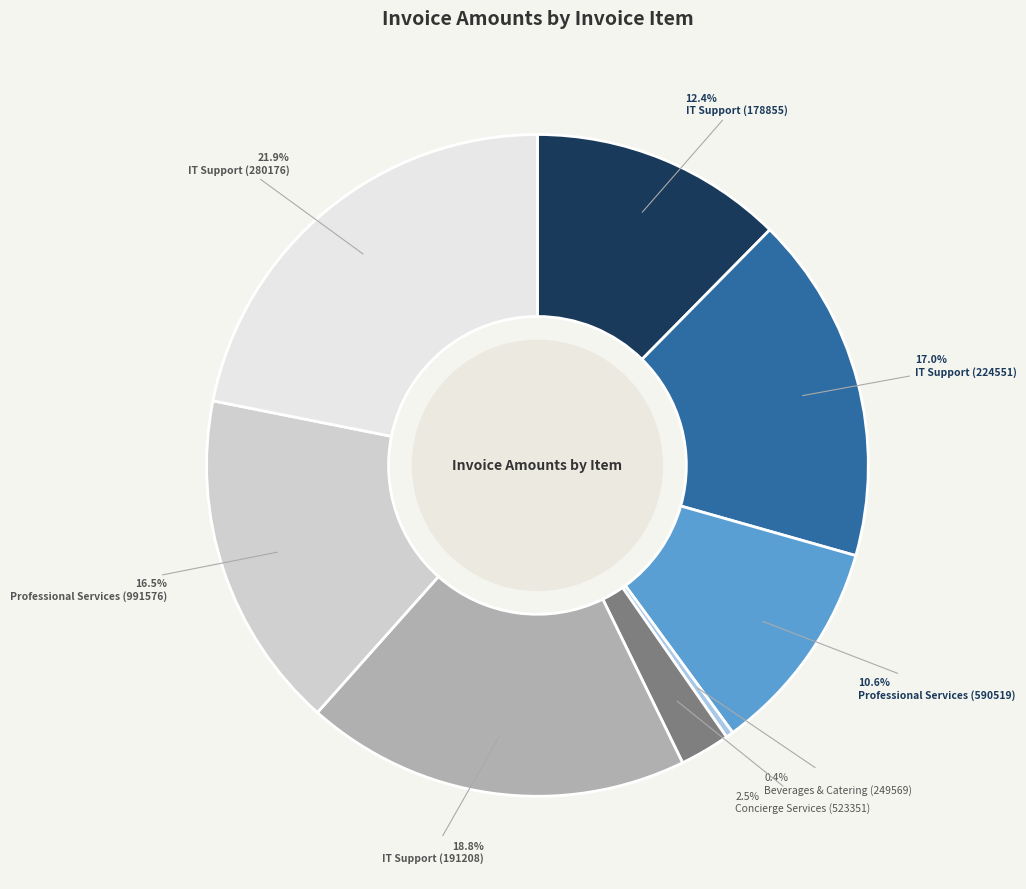

Which category has the biggest portion of the pie?

IT Support (280176)